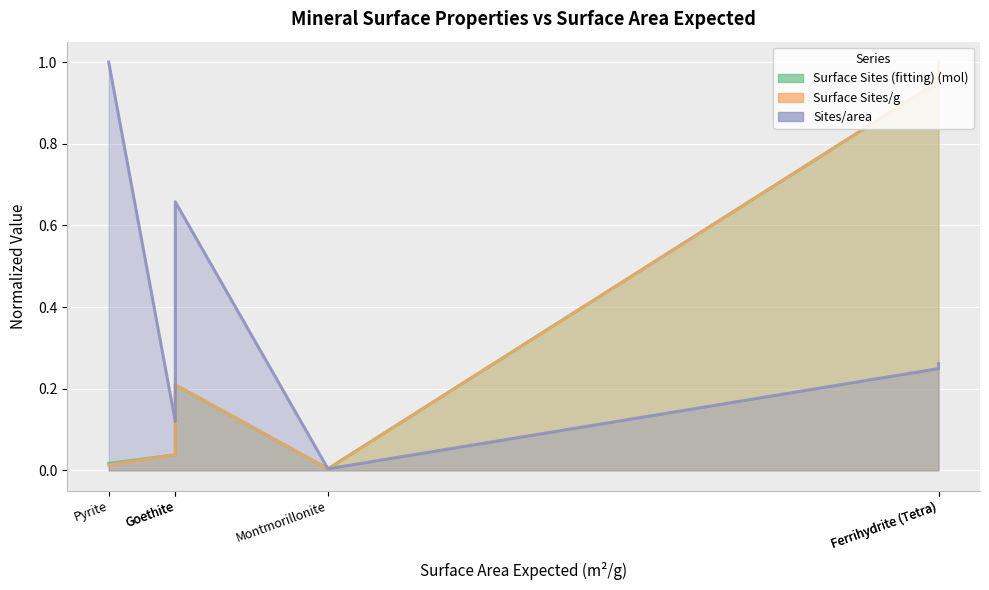

Rank the series at Ferrihydrite (Tetra) from lowest to highest value.

Sites/area (line), Surface Sites (fitting) (mol) (line), Surface Sites/g (line)